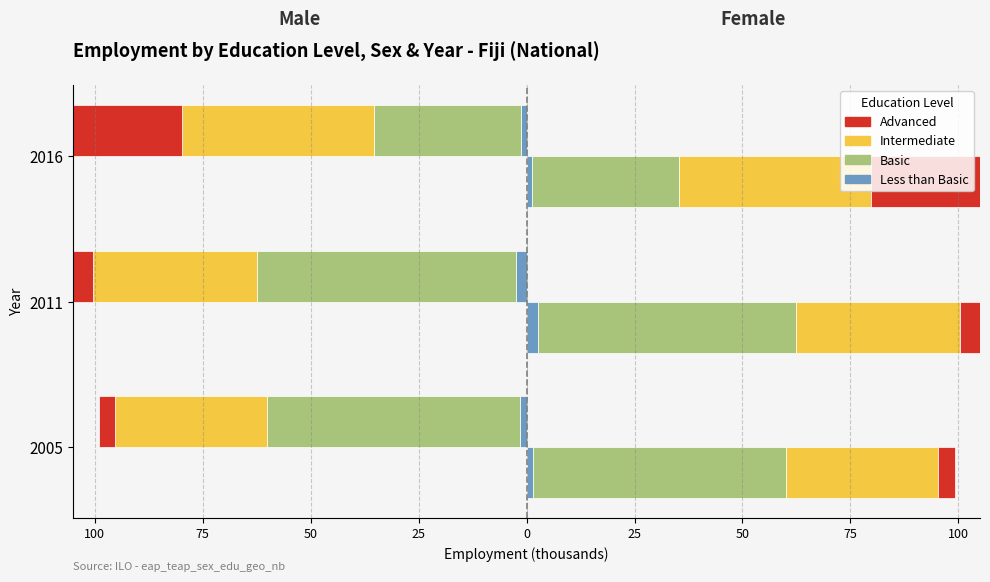

Which series changed the most between 2005 and 2016?

Advanced